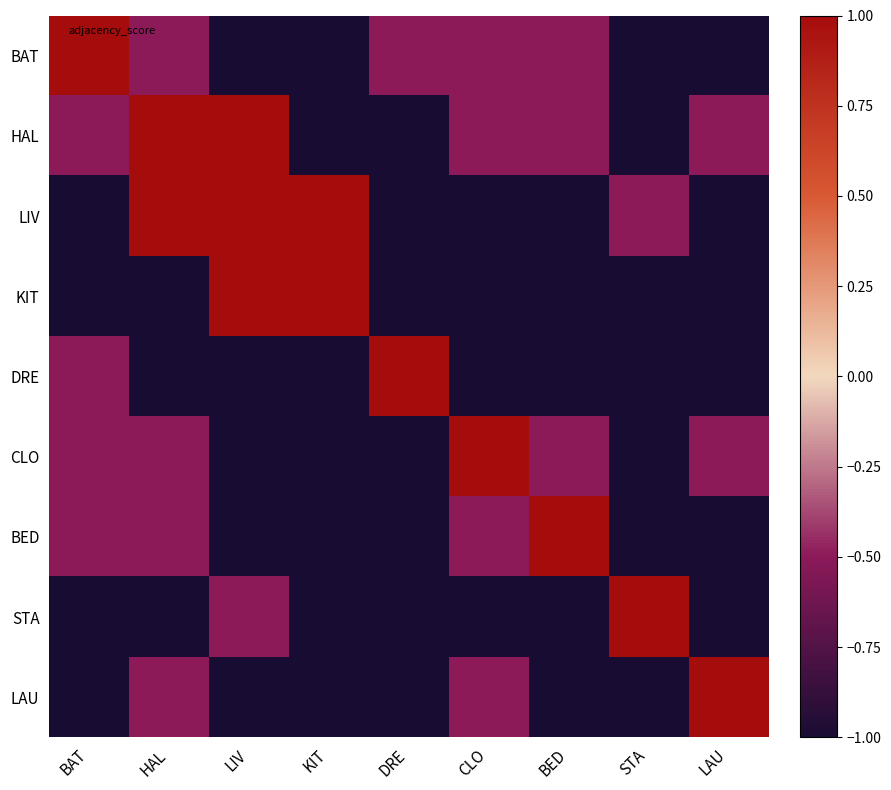

Which has a higher value, LIV or LAU?

LIV